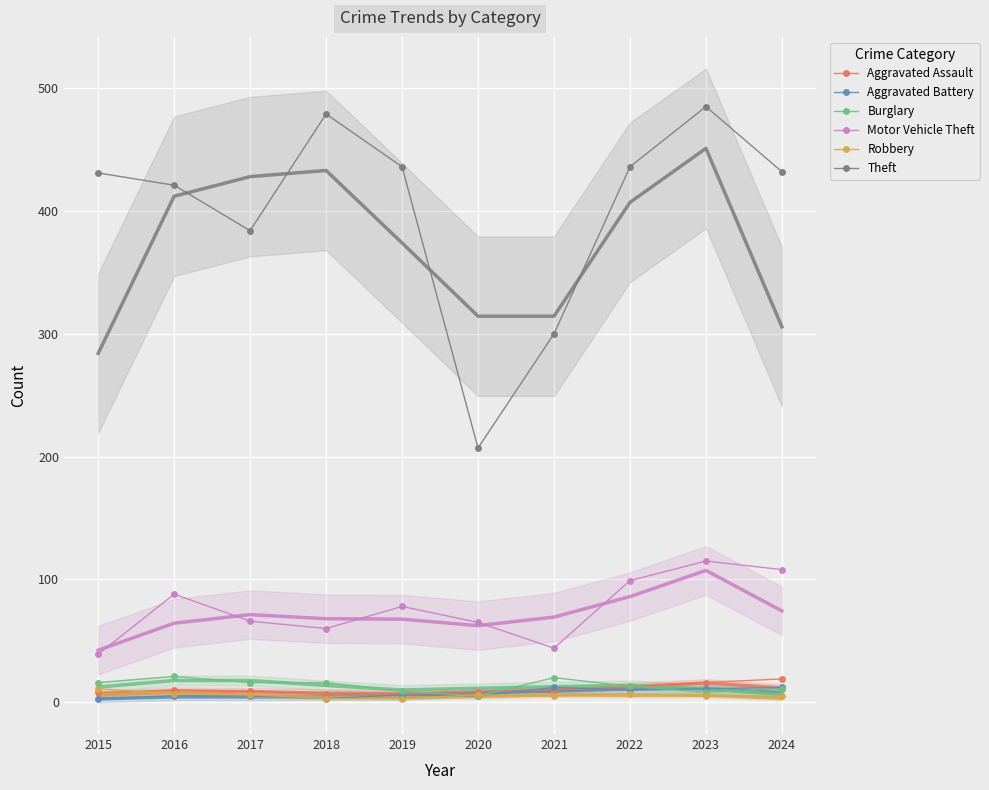

What is the highest value of the Burglary series?

21